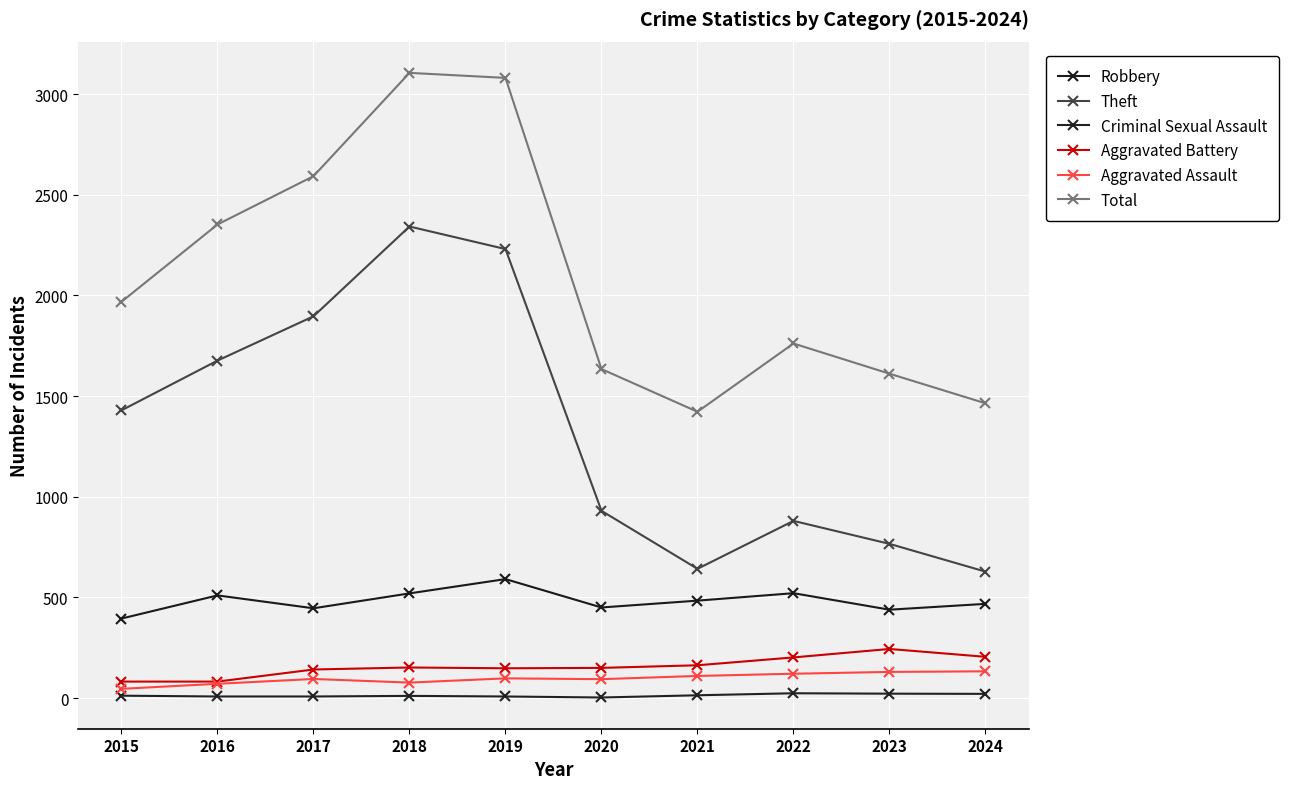

What is the lowest value of the Theft series?

628